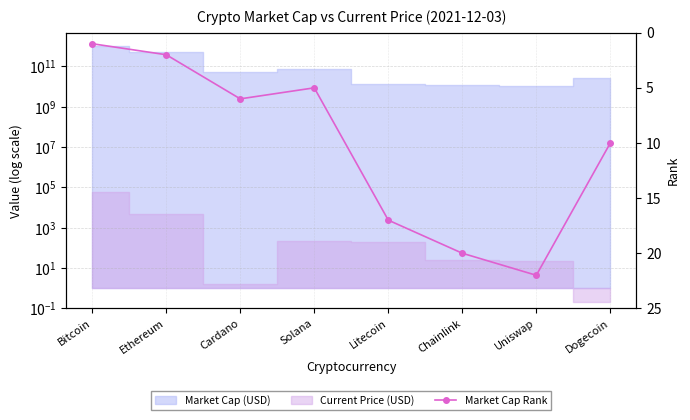

What is the label of the 2nd point from the right?

Uniswap